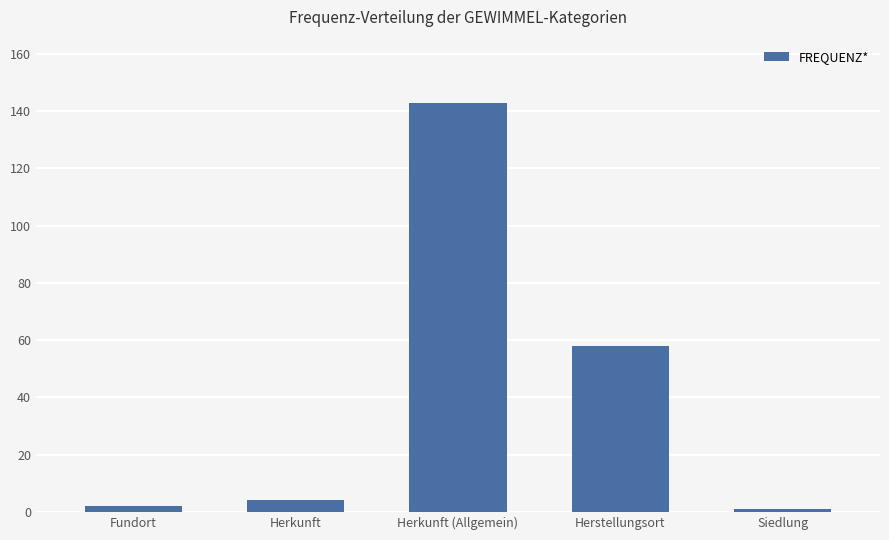

What position from the right is Siedlung?

1